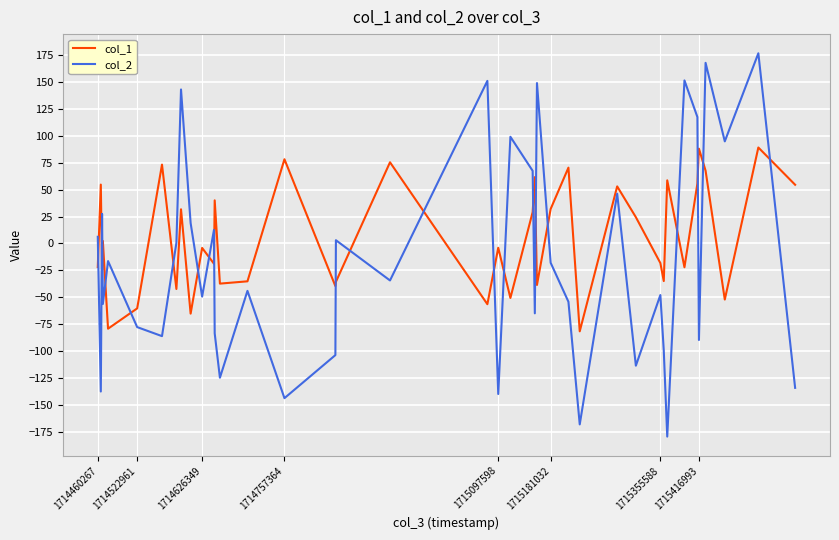

What is the minimum value shown in the chart?

-178.9